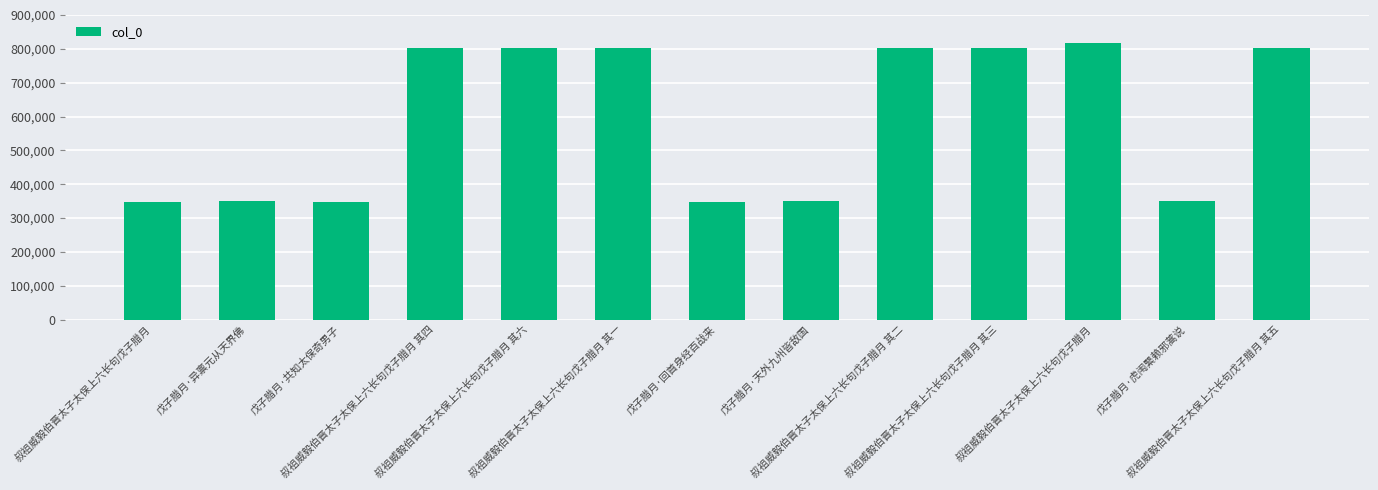

List the labels in order of value, smallest first.

叔祖威毅伯晋太子太保上六长句戊子腊月, 戊子腊月·回首身经百战来, 戊子腊月·共知太保奇男子, 戊子腊月·虎闱繄赖邪蒿说, 戊子腊月·天外九州皆敌国, 戊子腊月·异禀元从天界佛, 叔祖威毅伯晋太子太保上六长句戊子腊月 其一, 叔祖威毅伯晋太子太保上六长句戊子腊月 其二, 叔祖威毅伯晋太子太保上六长句戊子腊月 其三, 叔祖威毅伯晋太子太保上六长句戊子腊月 其四, 叔祖威毅伯晋太子太保上六长句戊子腊月 其五, 叔祖威毅伯晋太子太保上六长句戊子腊月 其六, 叔祖威毅伯晋太子太保上六长句戊子腊月